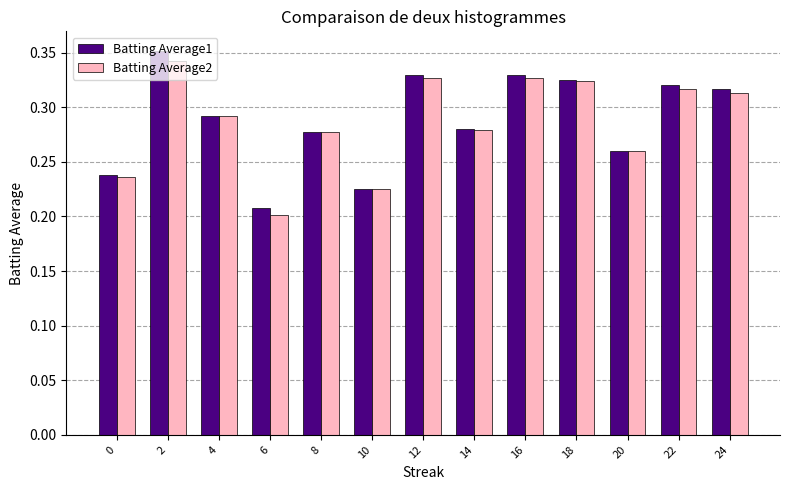

Which category has the lowest value in the Batting Average2 series?

6